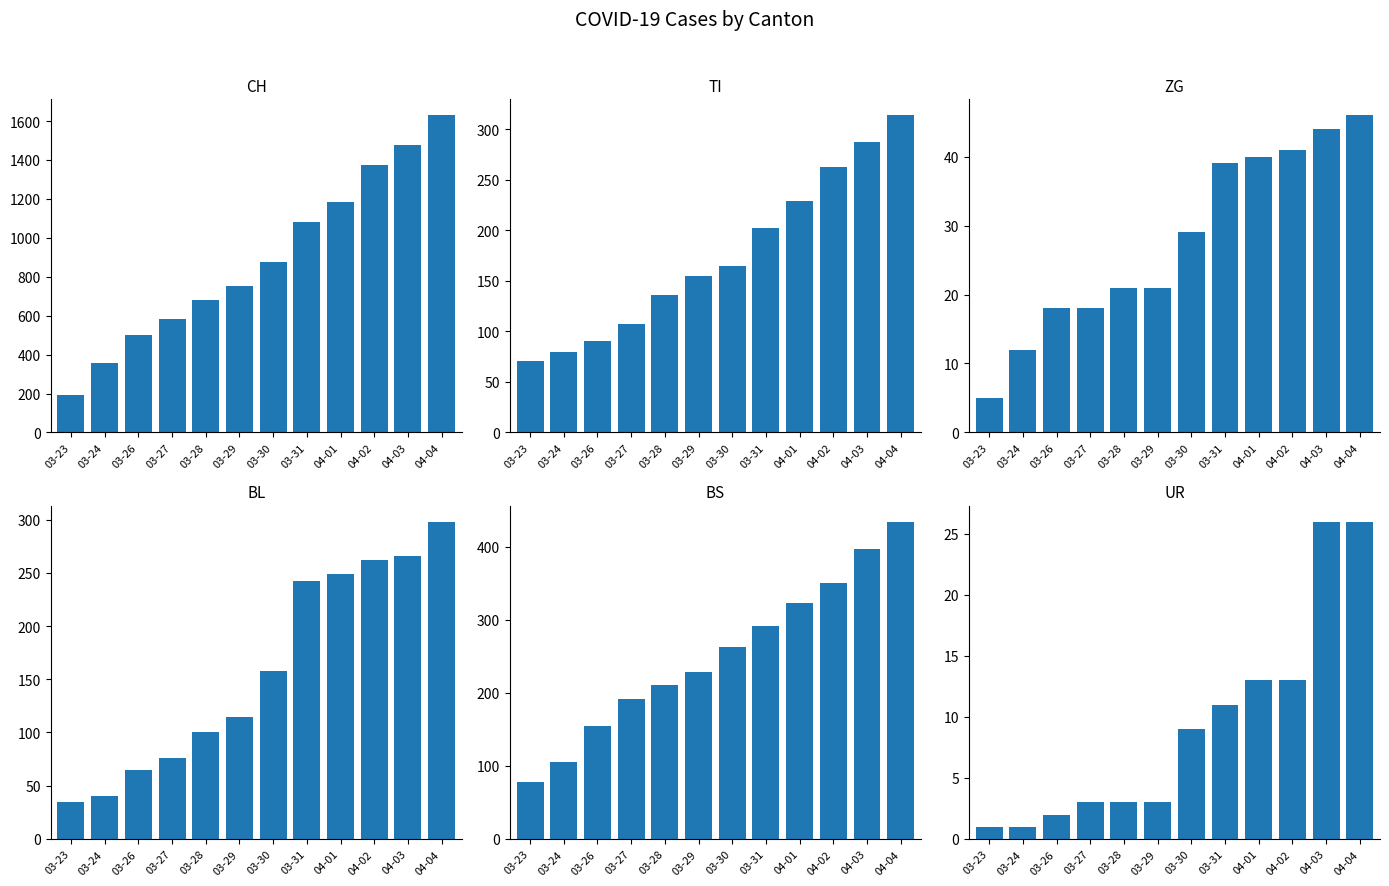

The value of BS at 03-29 is 228. True or false?

True